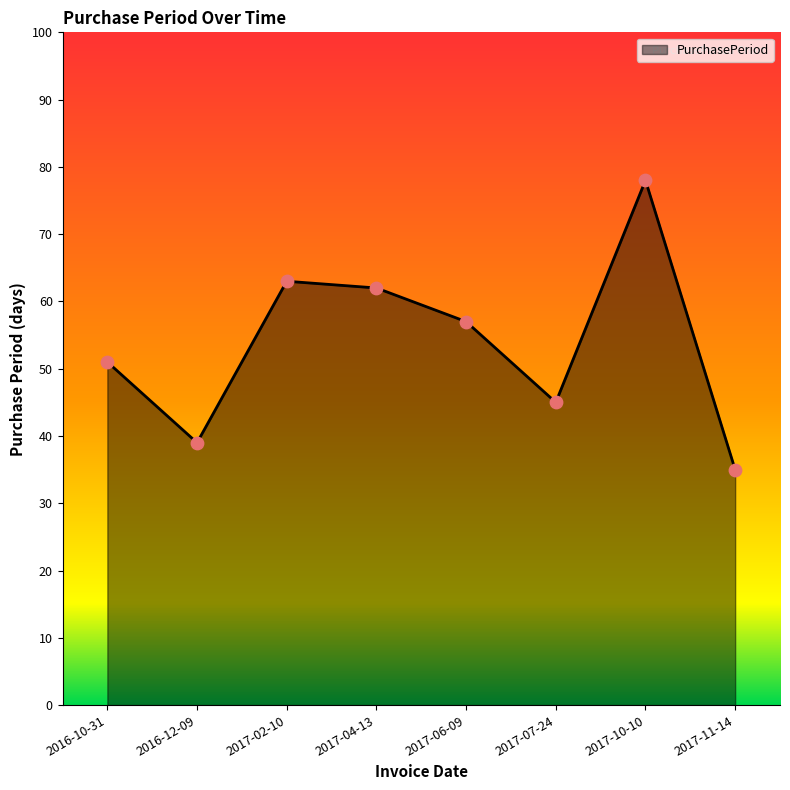

What is the ratio of the value at 2017-10-10 to the value at 2017-07-24?

1.7